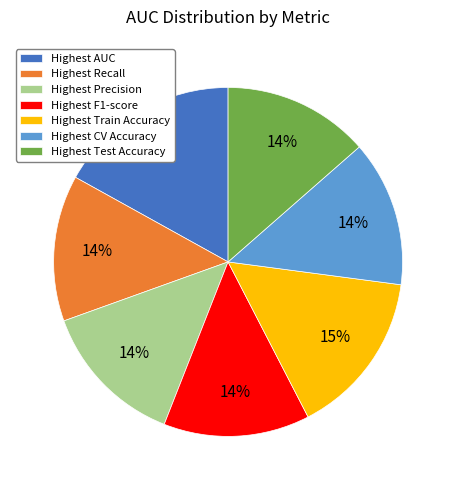

How many slices are in this pie chart?

7